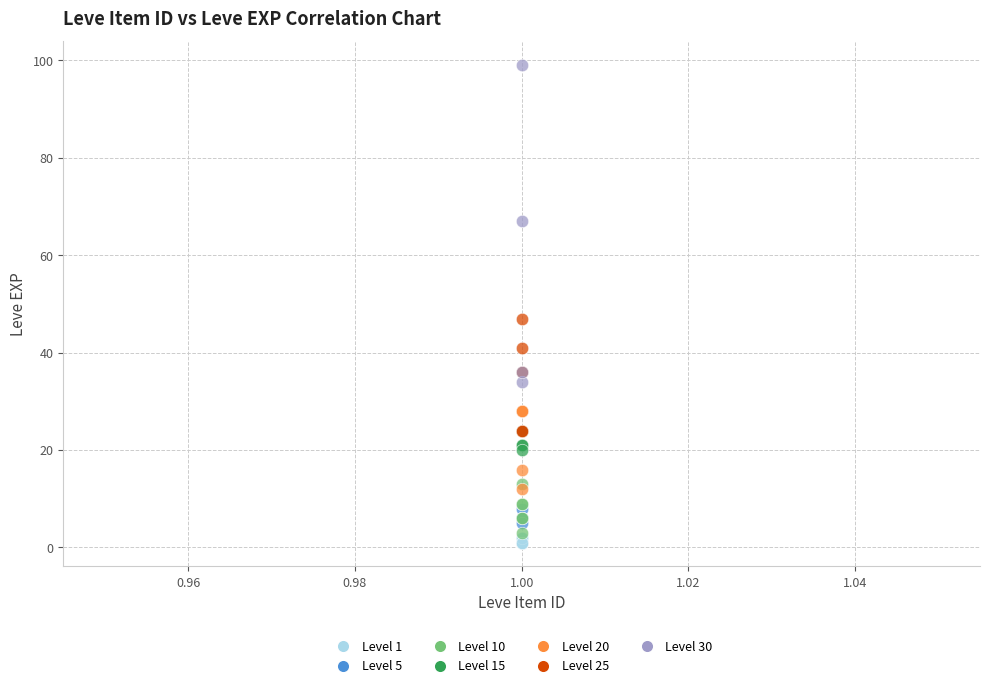

Which series has the widest spread of Y values?

Level 30